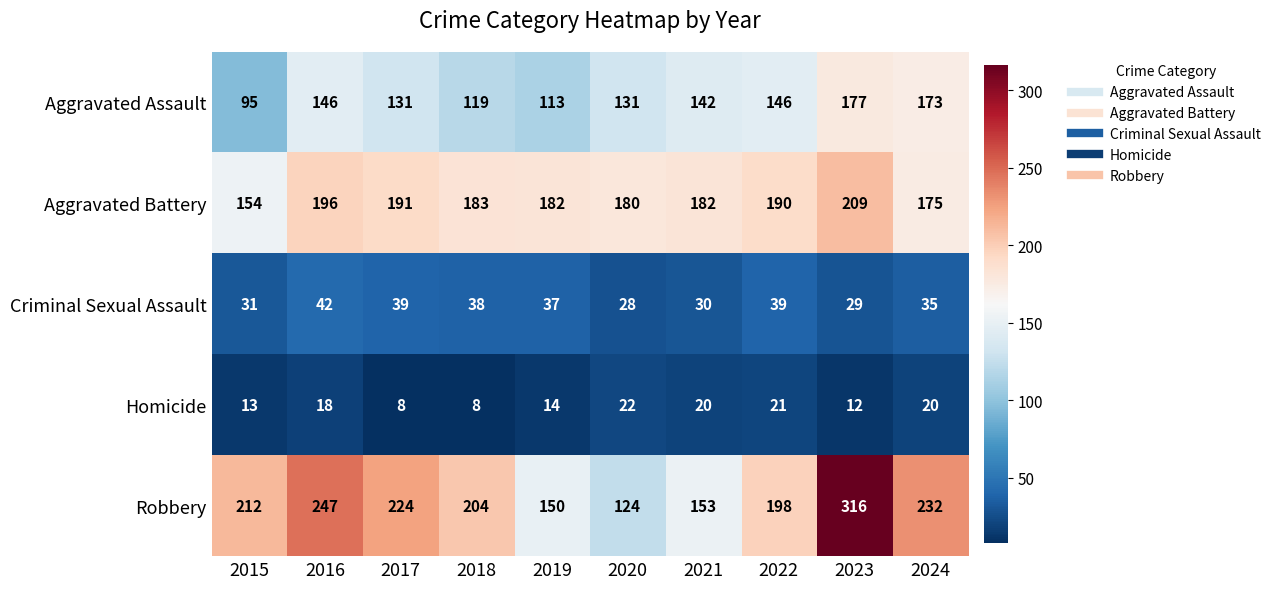

What is the lowest value of the Aggravated Battery series?

154